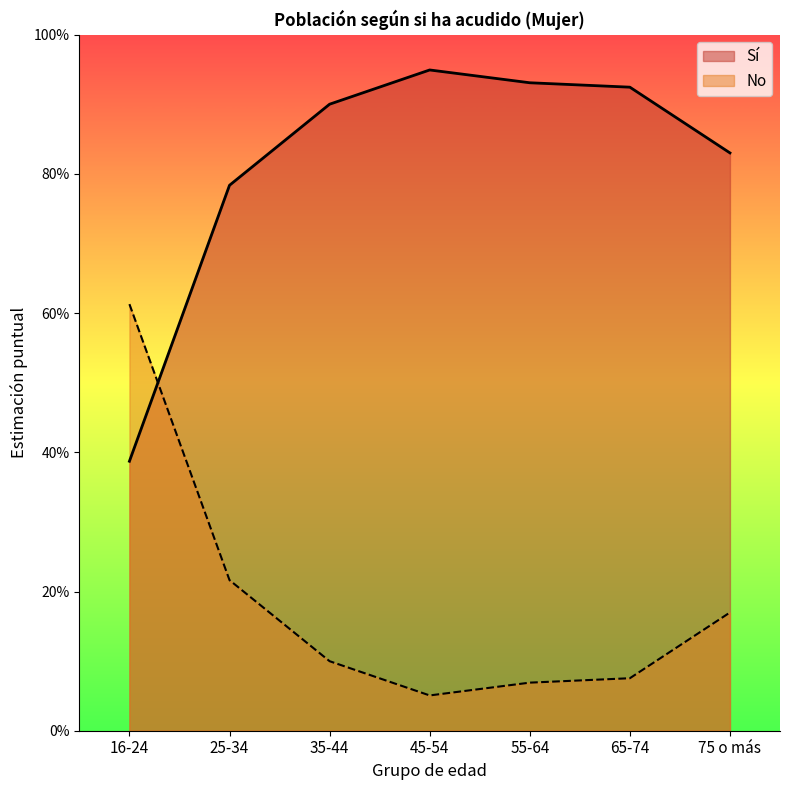

Rank the series by their maximum value, from lowest to highest.

No, Sí